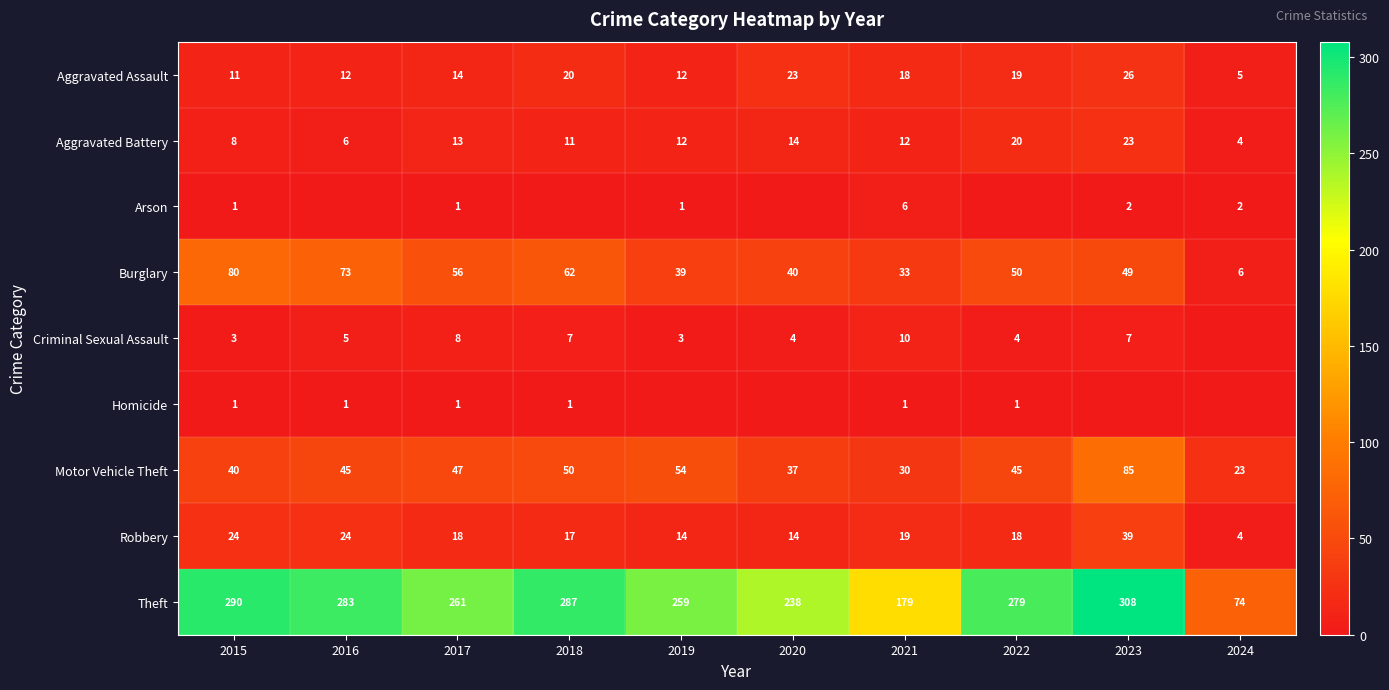

Is the value of Aggravated Assault at 2019 greater than the value of Burglary at 2021?

No